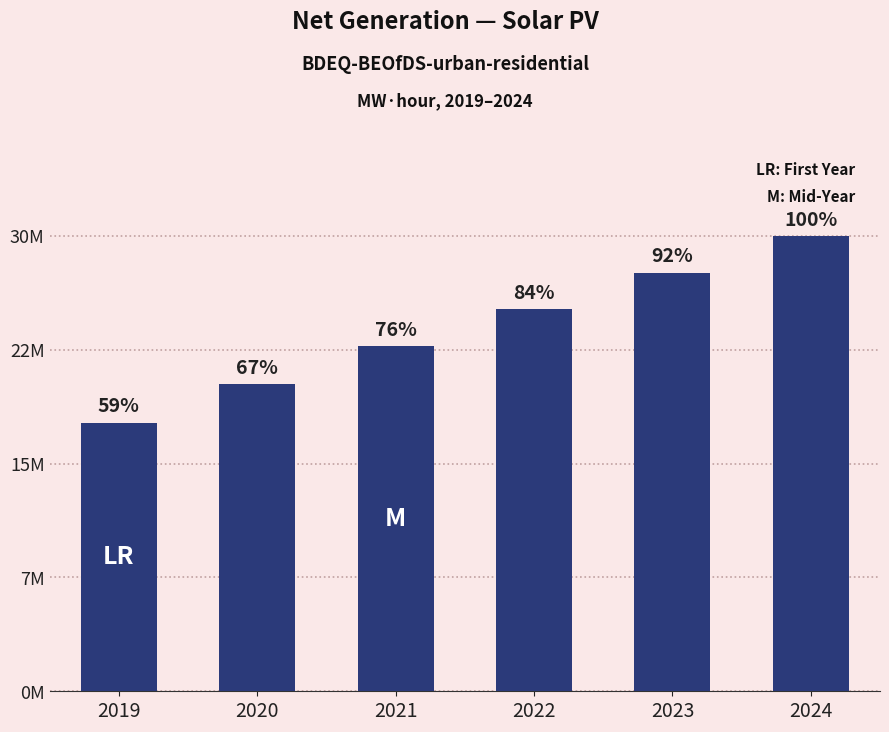

Does the chart contain any negative values?

No